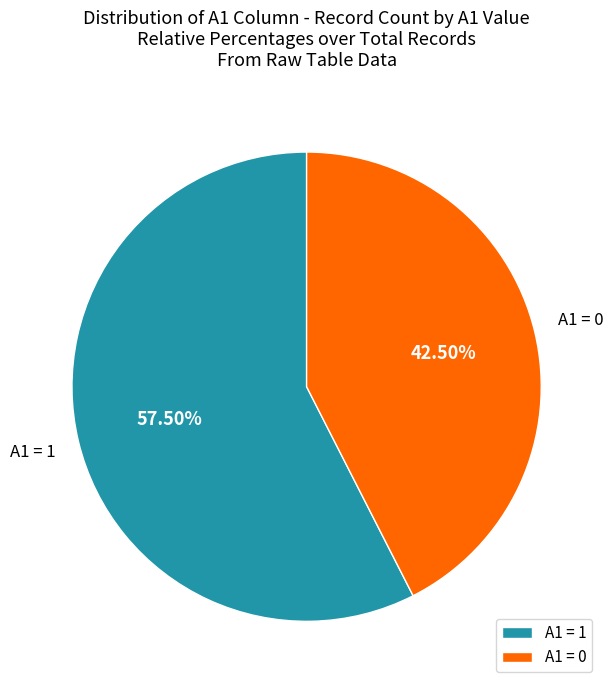

Rank the categories by value from lowest to highest.

A1 = 0, A1 = 1